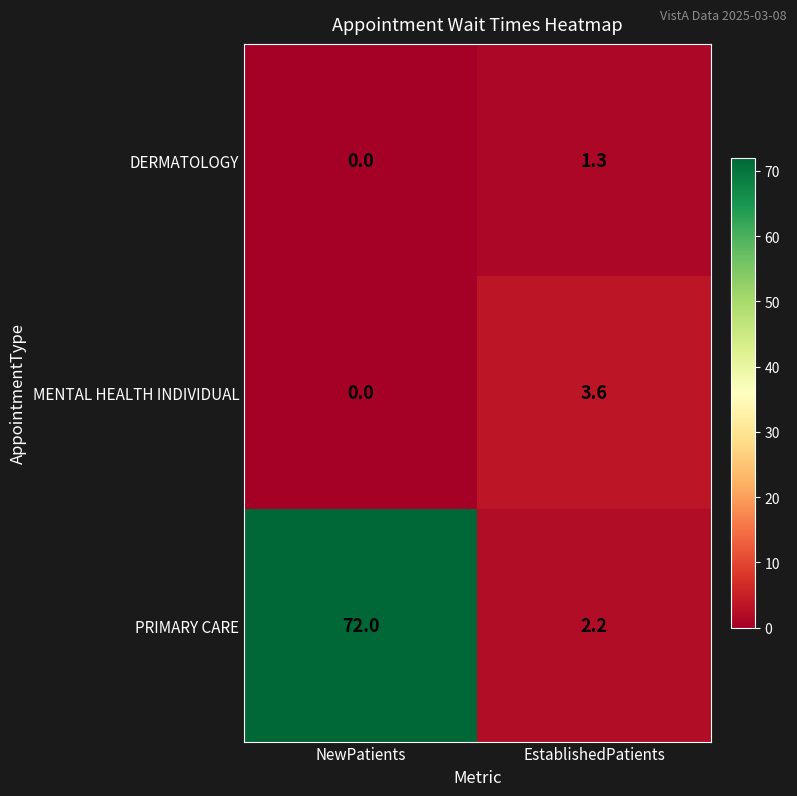

Where does the MENTAL HEALTH INDIVIDUAL series first go above 3?

EstablishedPatients